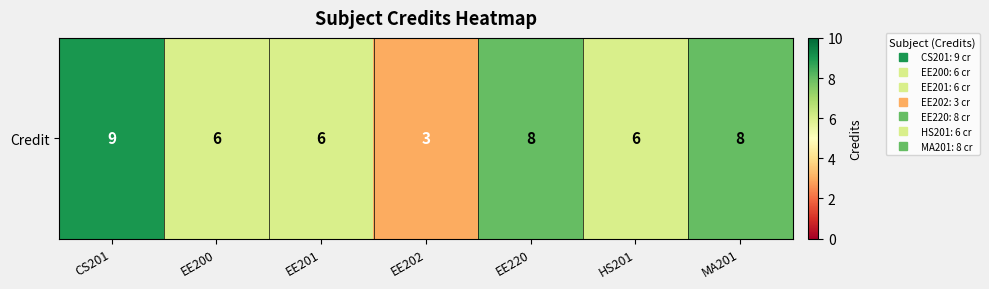

Rank the categories by value from lowest to highest.

EE202, EE200, EE201, HS201, EE220, MA201, CS201